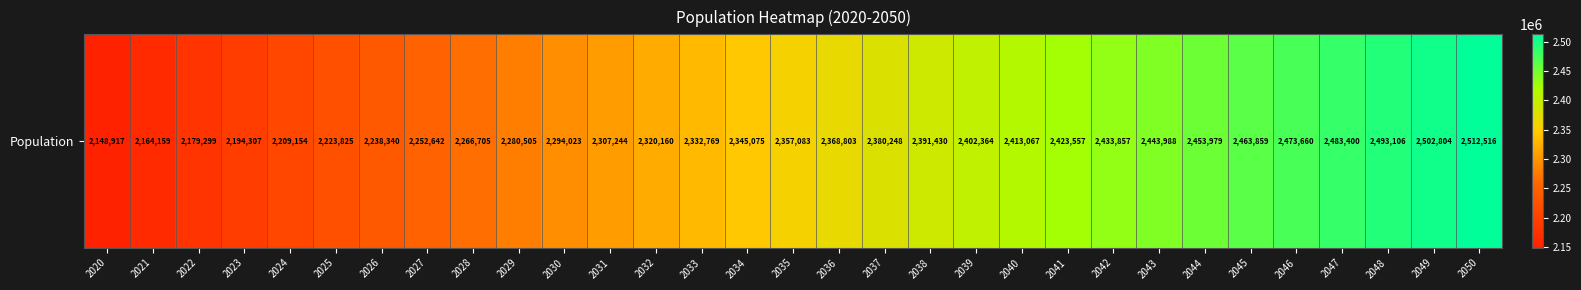

Count the number of categories in the chart.

31